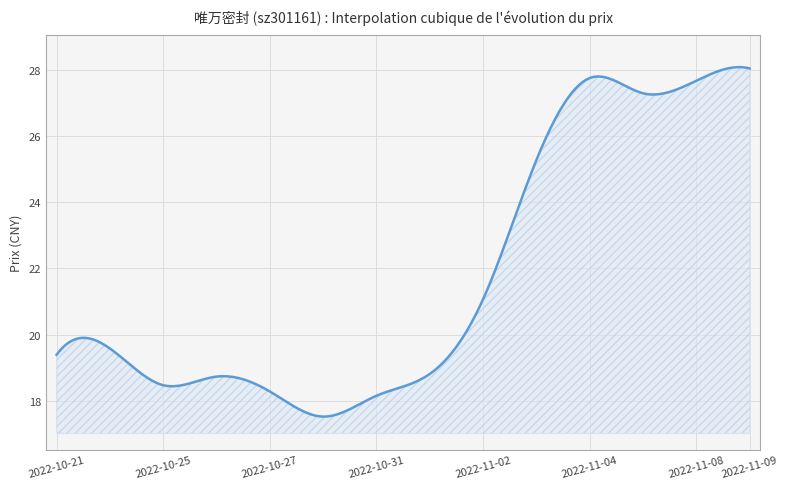

What is the maximum value shown in the chart?

28.1